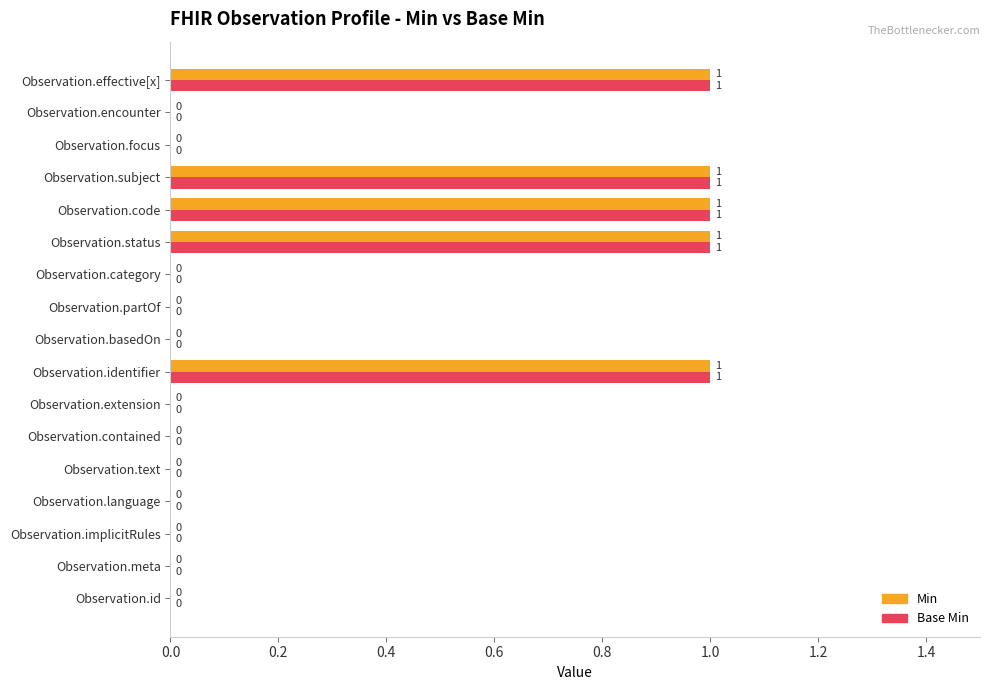

What is the sum of all Min values?

5